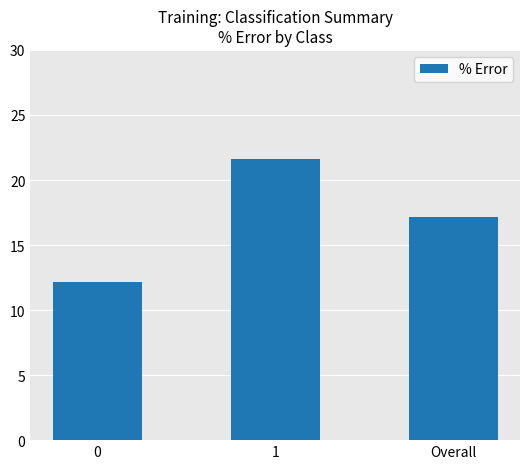

List the labels in order of value, smallest first.

0, Overall, 1